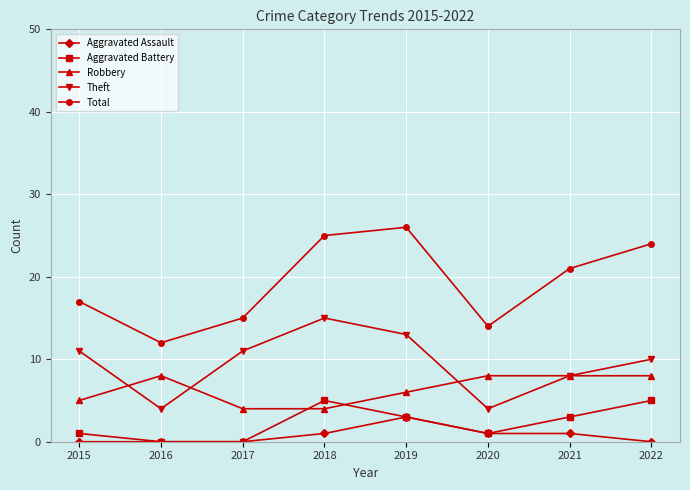

What are all the series names shown in the legend?

Aggravated Assault, Aggravated Battery, Robbery, Theft, Total